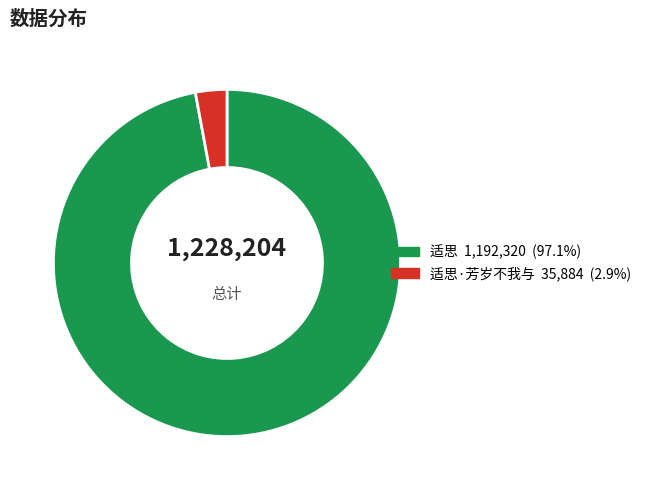

To the nearest percent, what is the average slice percentage?

50%